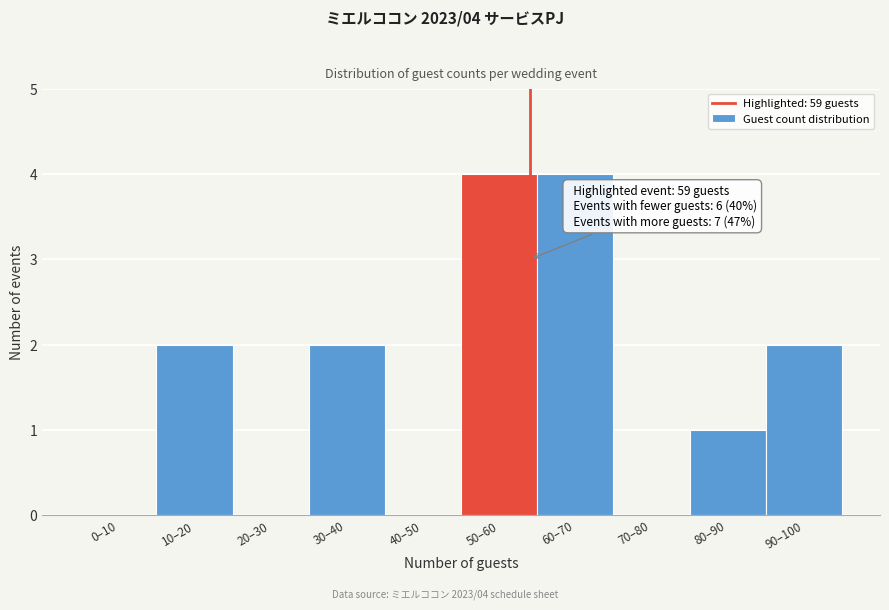

Reading right to left, extract all data points from this chart.

90–100=2	80–90=1	70–80=0	60–70=4	50–60=4	40–50=0	30–40=2	20–30=0	10–20=2	0–10=0